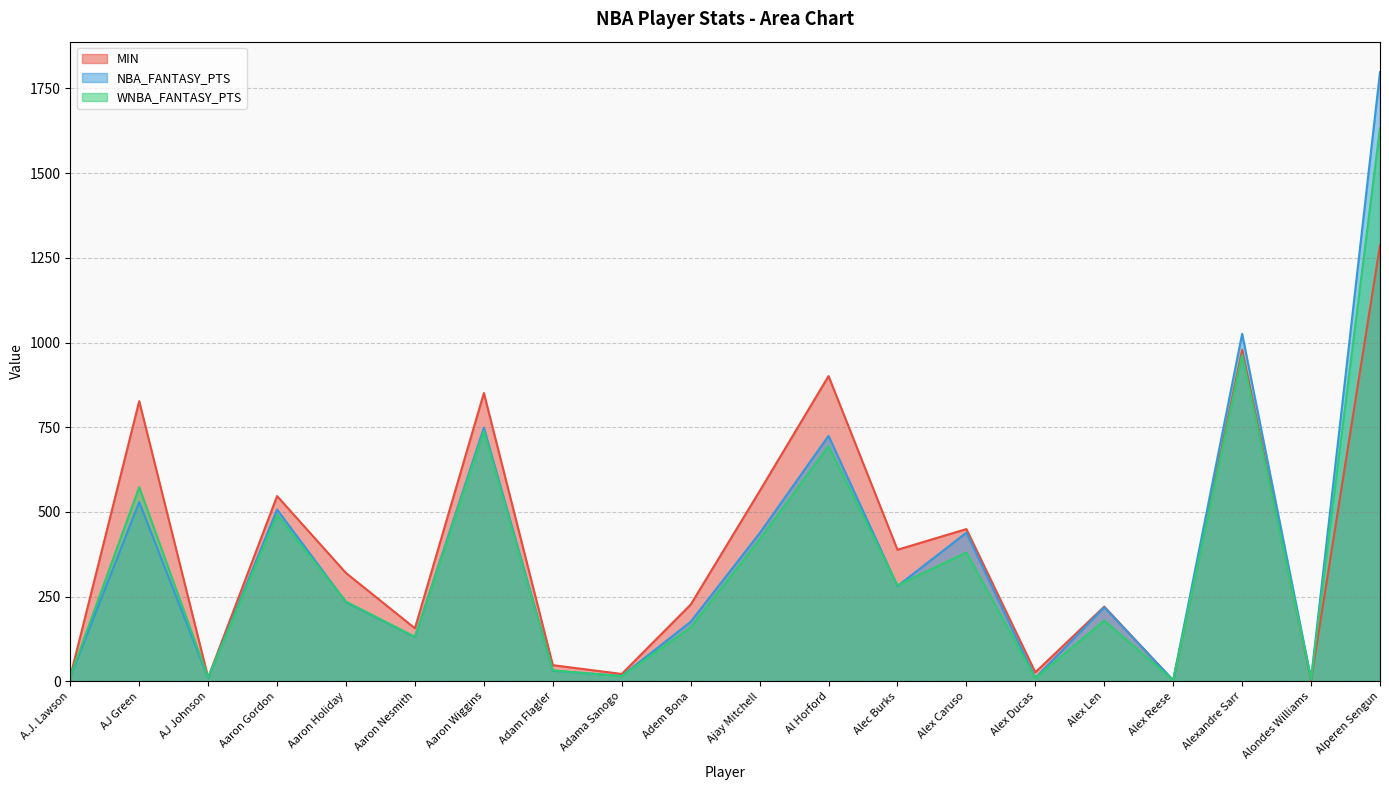

Is it true that MIN equals 156.3 at Aaron Nesmith?

True